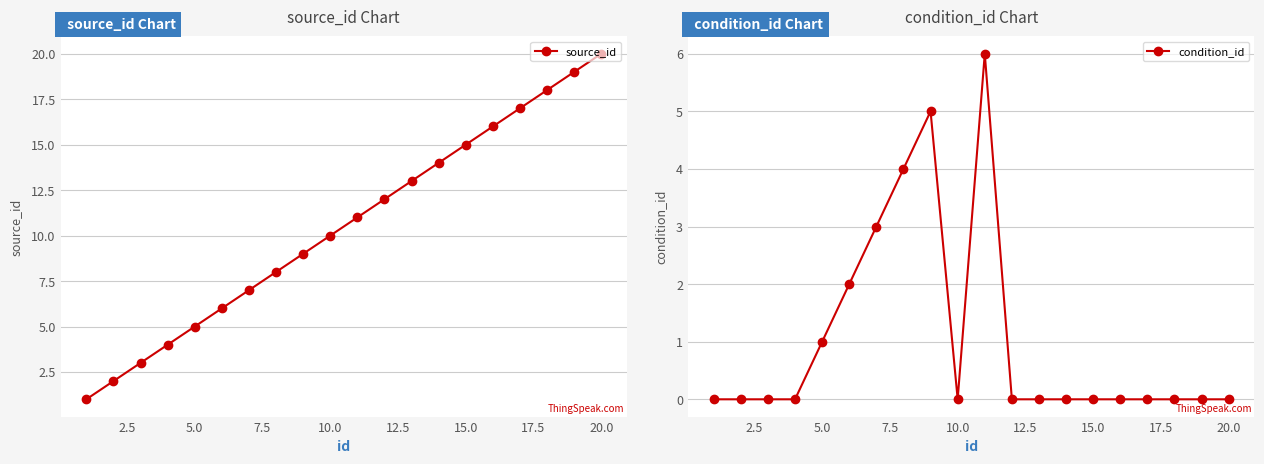

True or false: condition_id has more than 1 interior local peaks.

True